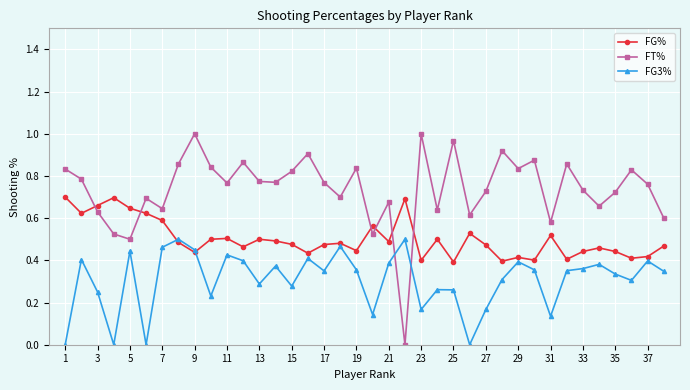

Which series has the largest total across all categories?

FT%